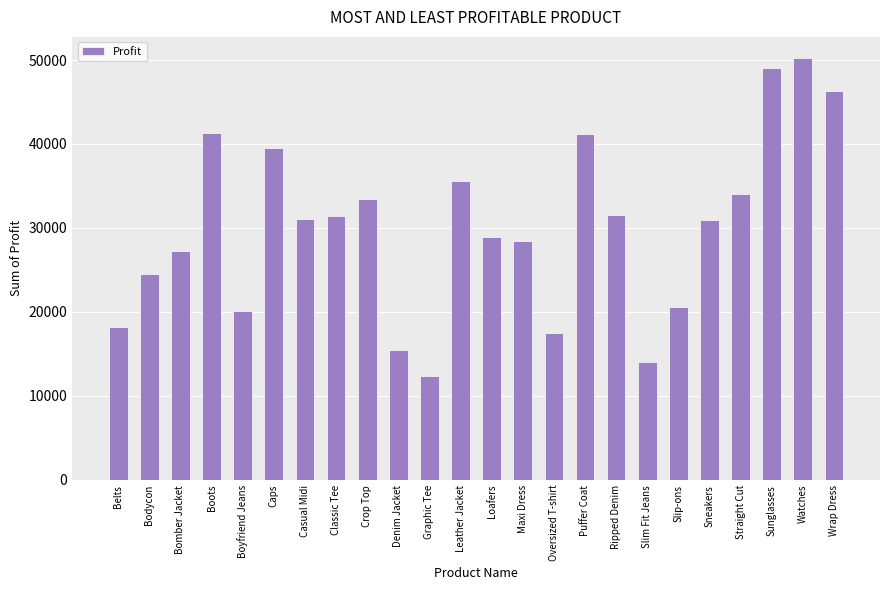

What is the sum of all values?

723299.2